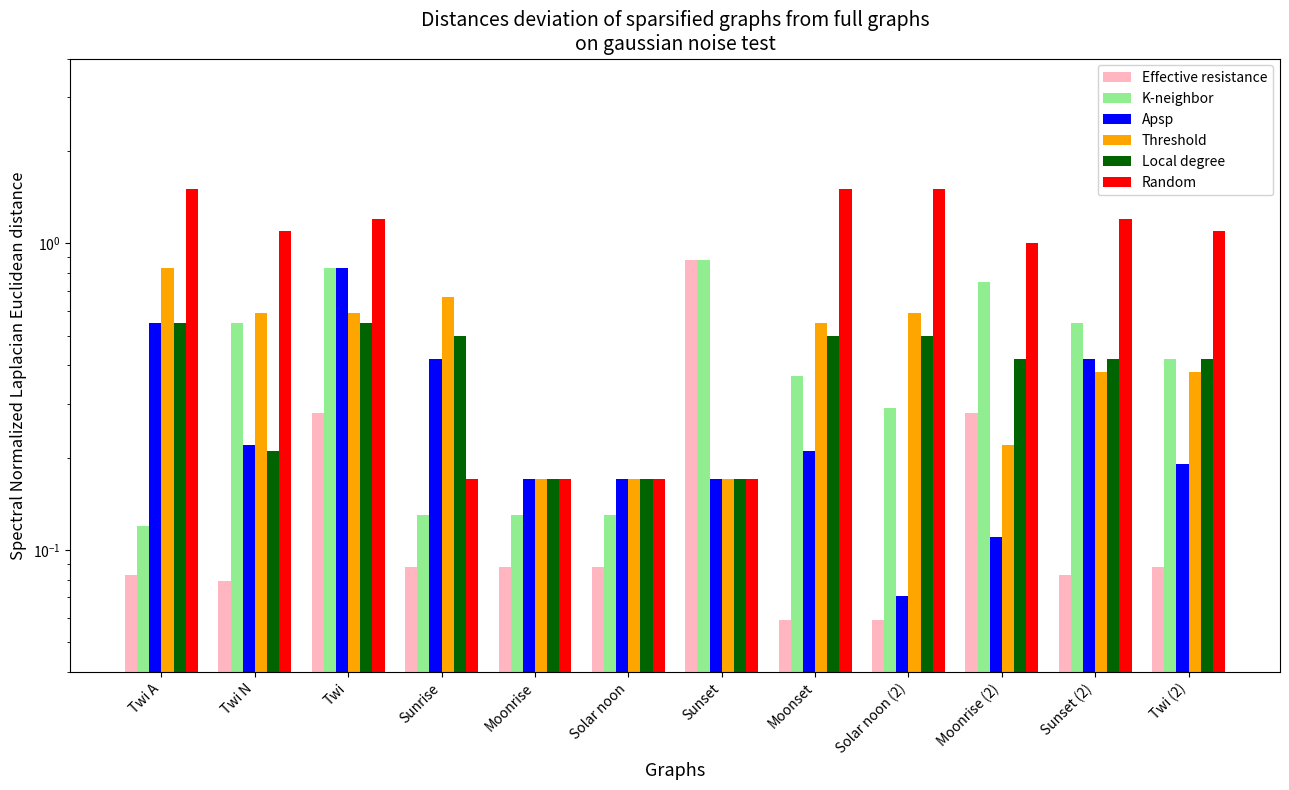

The value of K-neighbor at Moonrise is 0.1. True or false?

True